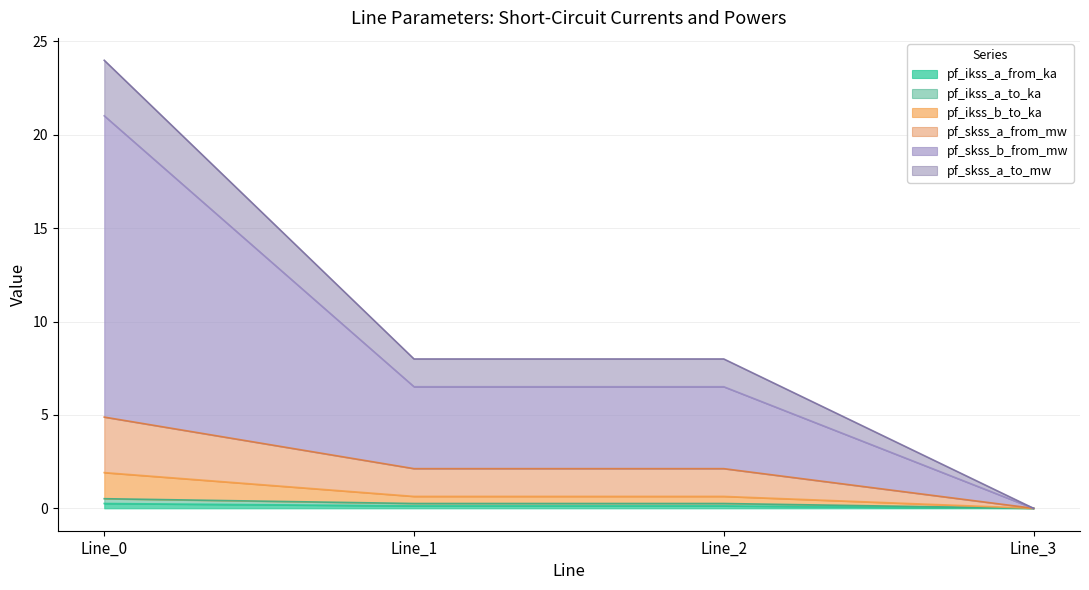

What is the value of the pf_ikss_a_from_ka point at the 1st from the left?

0.3